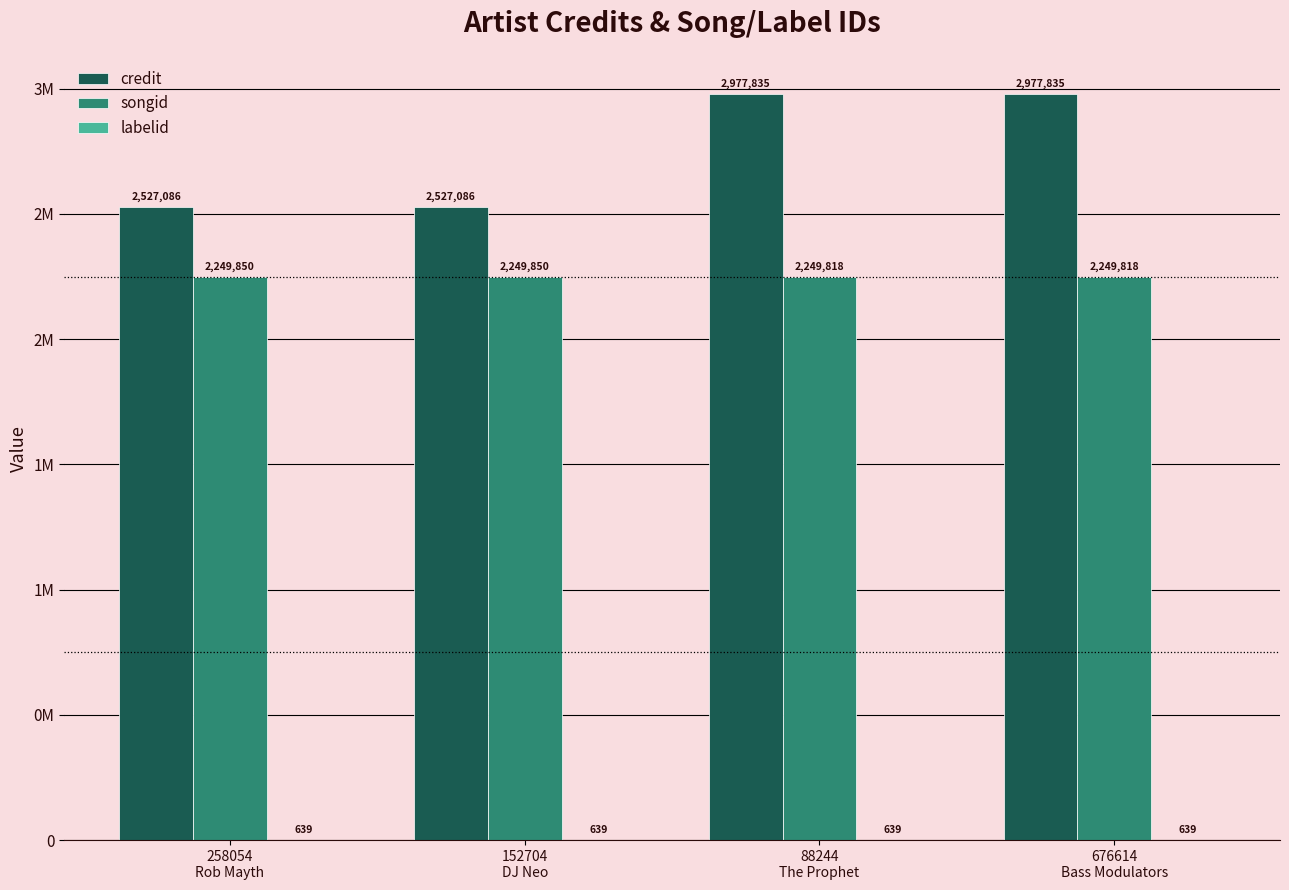

What is the difference between the maximum and minimum values in the songid series?

32